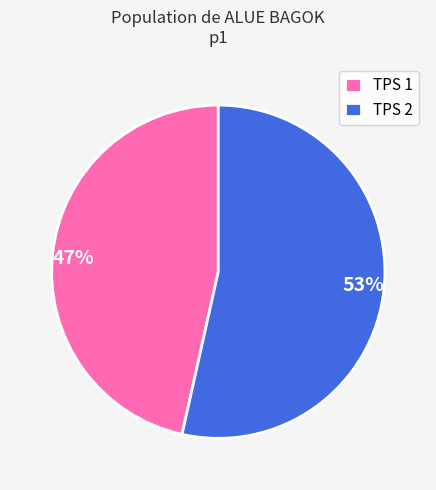

Rank the categories by value from lowest to highest.

TPS 1, TPS 2